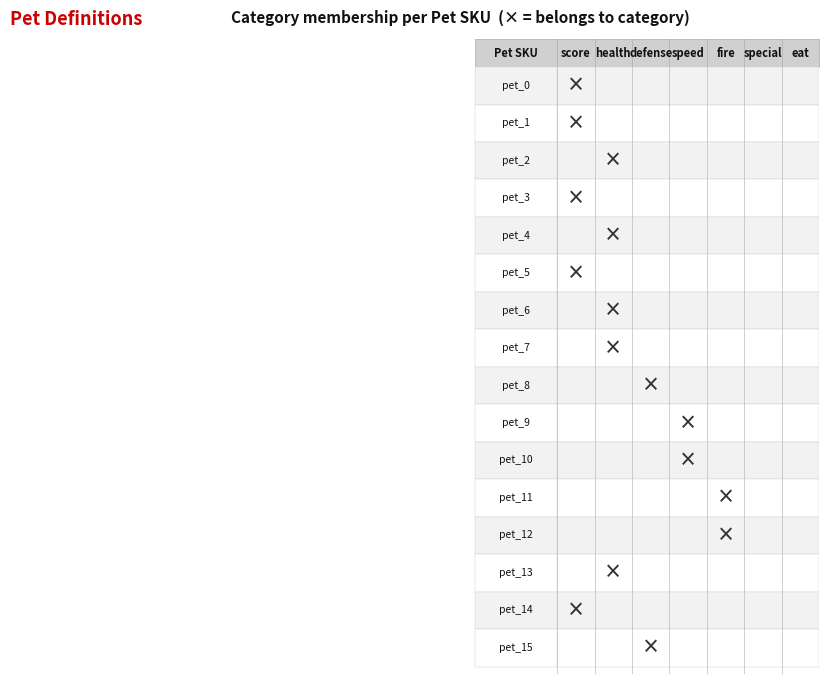

At 2, list the series in order from largest to smallest.

pet_8, pet_15, pet_0, pet_1, pet_2, pet_3, pet_4, pet_5, pet_6, pet_7, pet_9, pet_10, pet_11, pet_12, pet_13, pet_14